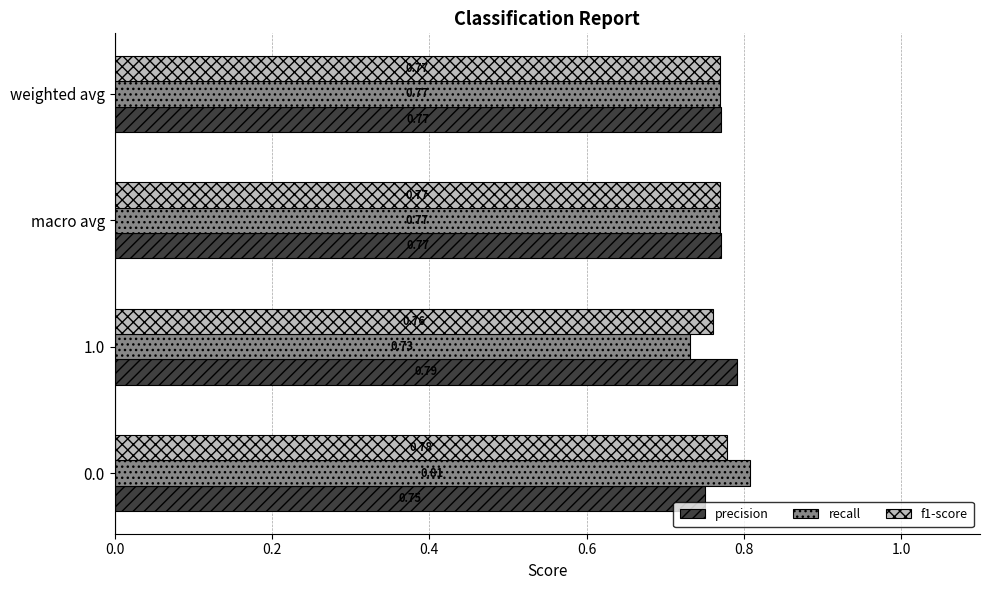

Which series has the largest range (max minus min)?

recall